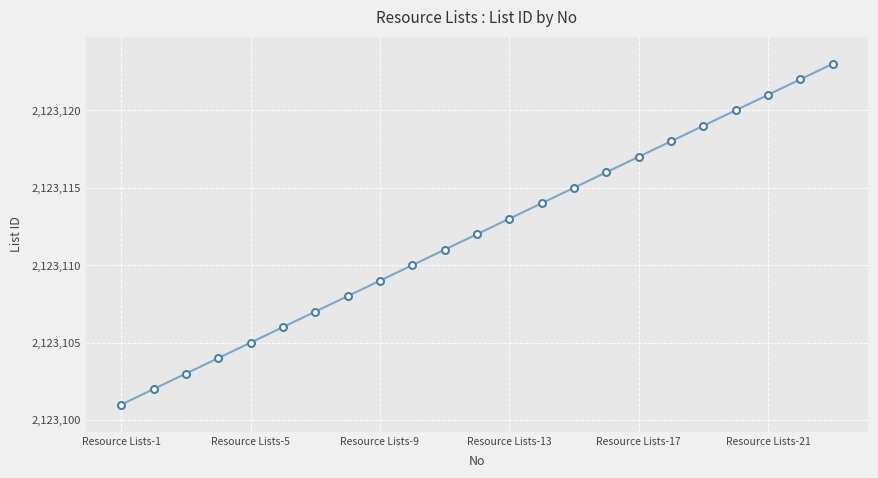

How many data points does each series have?

23